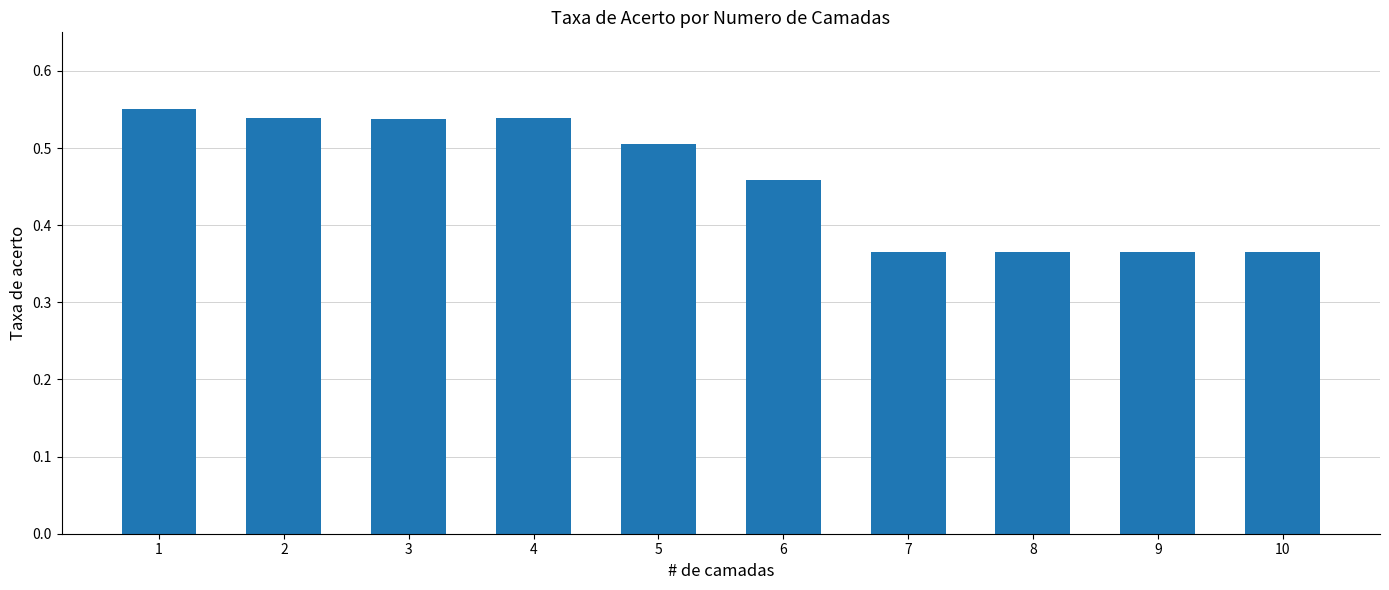

True or false: the data shows 0.7 at 5.

False